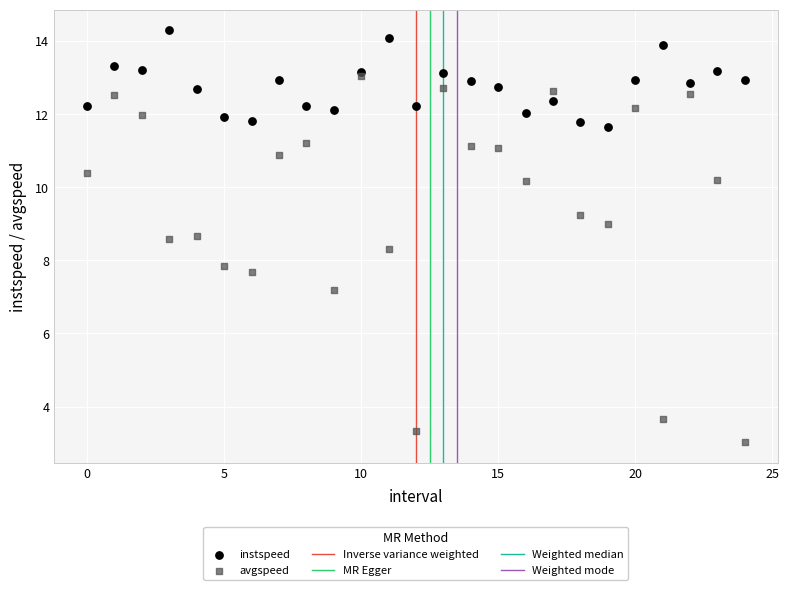

Which series contains the lowest Y value?

avgspeed